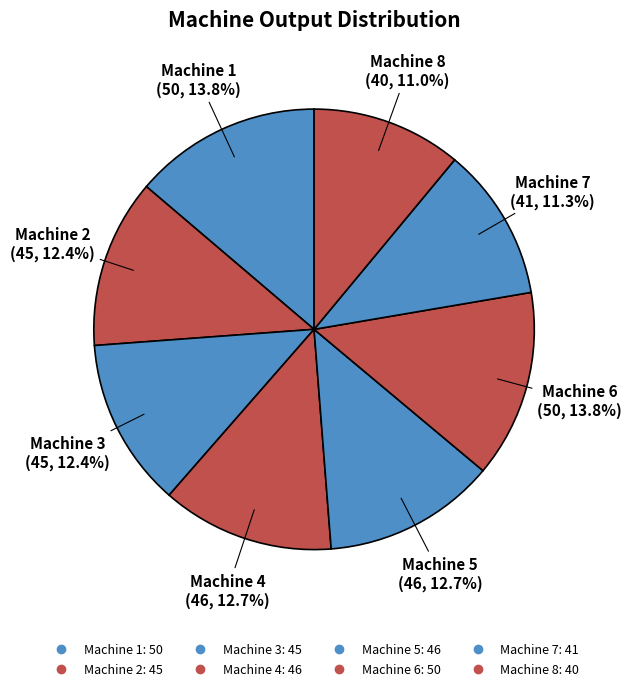

Approximately how many times larger is the value at Machine 7 compared to Machine 3?

0.9